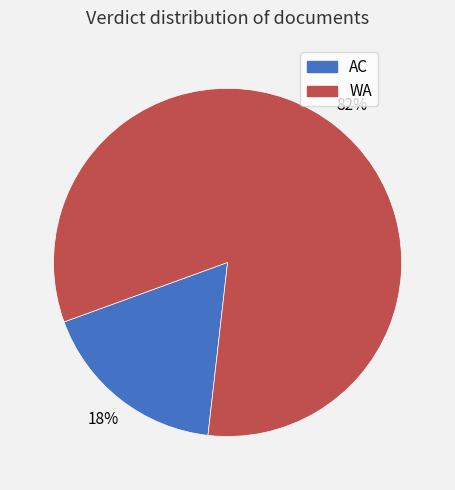

Which has a higher value, WA or AC?

WA